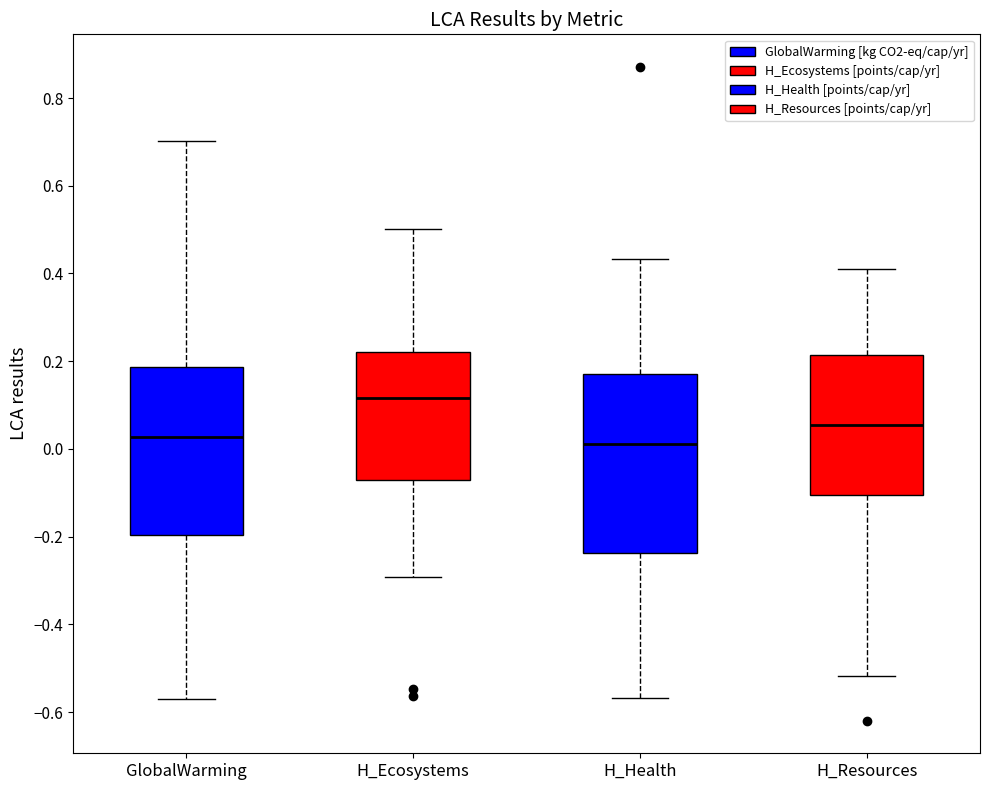

Comparing the boxes themselves (not the whiskers), which one is the tallest?

H_Health